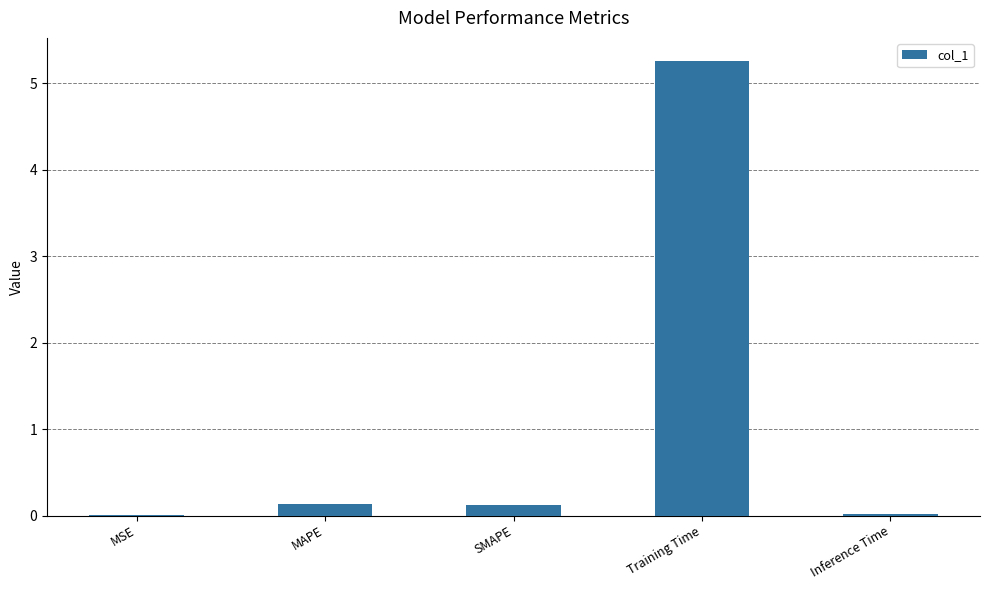

The value at Inference Time is 0.0. True or false?

True